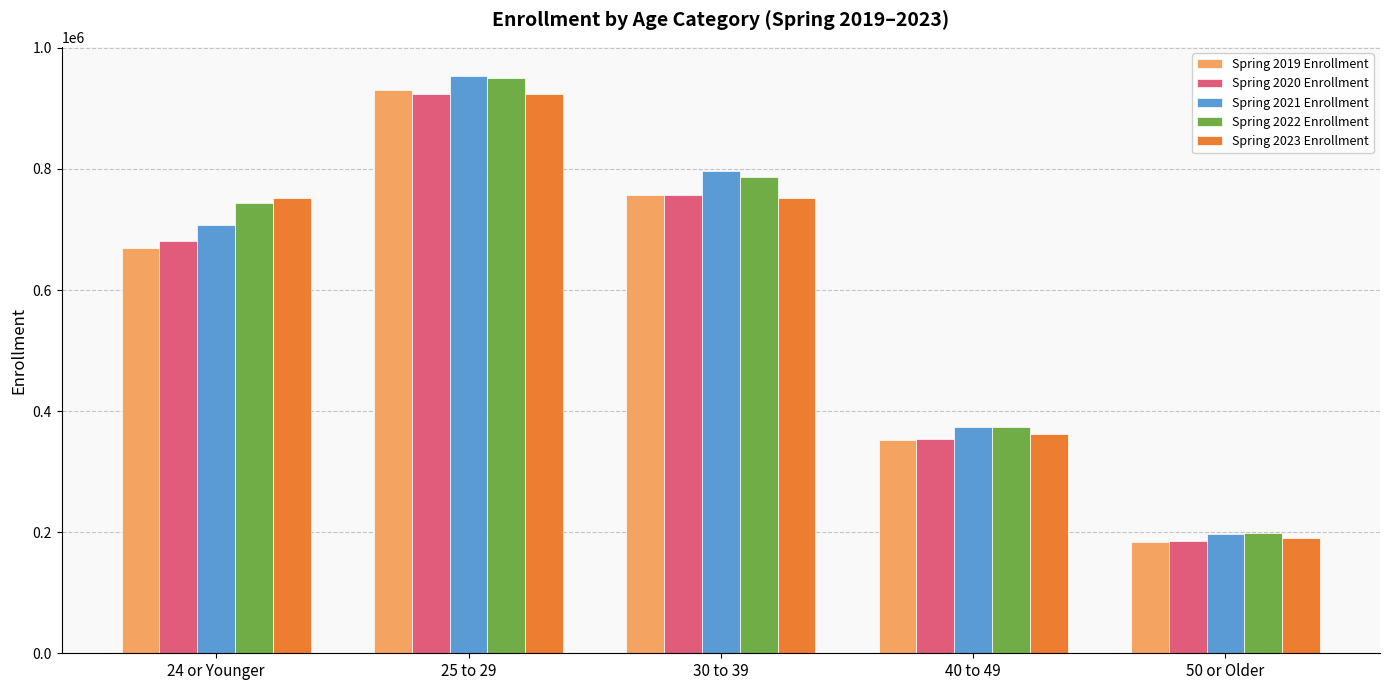

Where is Spring 2020 Enrollment nearest to the value 554749?

24 or Younger